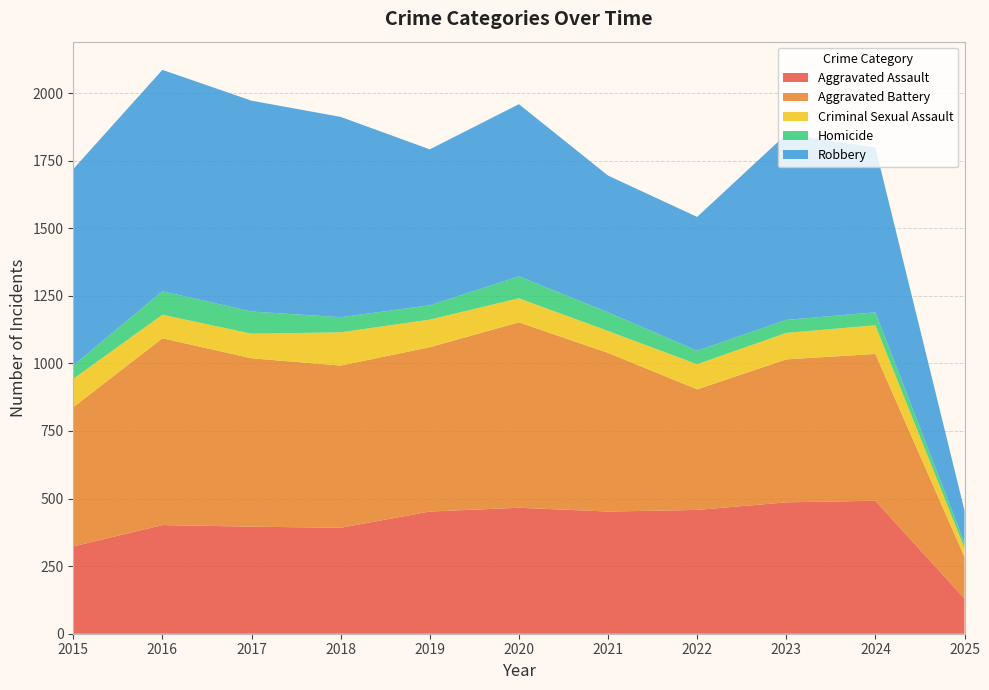

Reading left to right, what are all the values shown in this chart?

Aggravated Assault: 323	402	396	392	452	466	452	458	486	492	130
Aggravated Battery: 515	691	623	600	608	686	587	446	529	543	154
Criminal Sexual Assault: 105	87	91	123	102	89	81	93	98	106	33
Homicide: 50	87	82	56	53	81	69	50	48	48	19
Robbery: 726	819	780	741	577	637	506	495	687	610	120